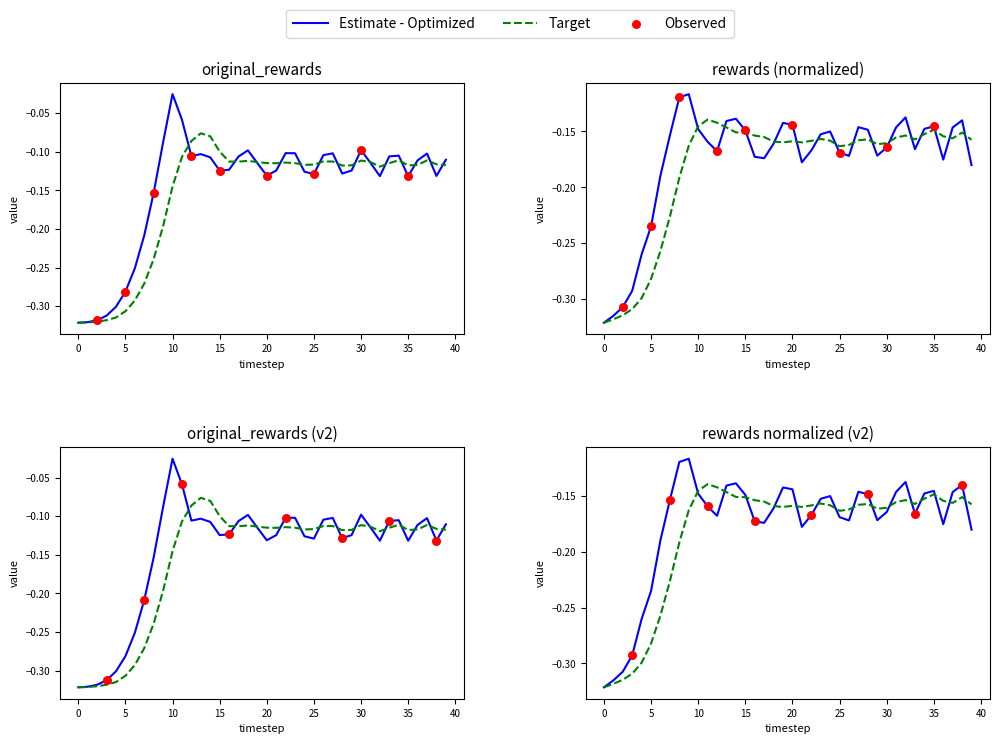

What is the total value across all series at 20?

-0.3